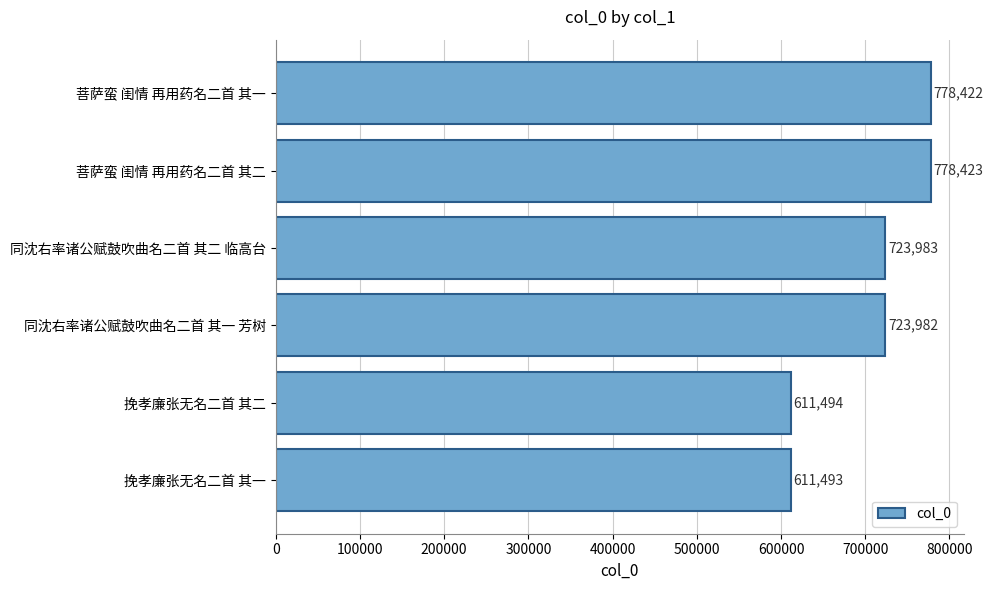

True or false: the data shows 1030011 at 同沈右率诸公赋鼓吹曲名二首 其二 临高台.

False